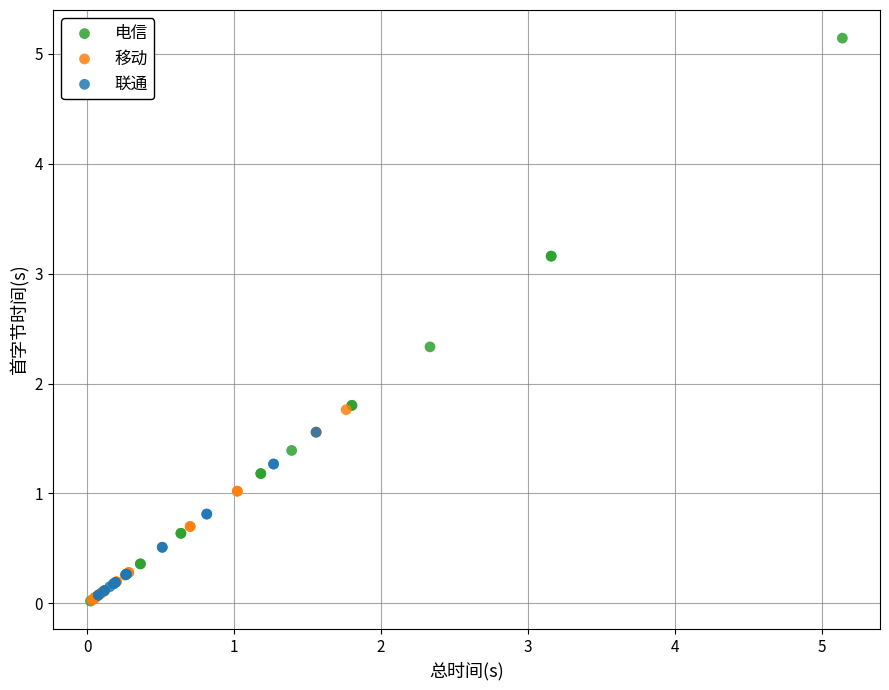

Which series reaches the maximum Y coordinate?

电信